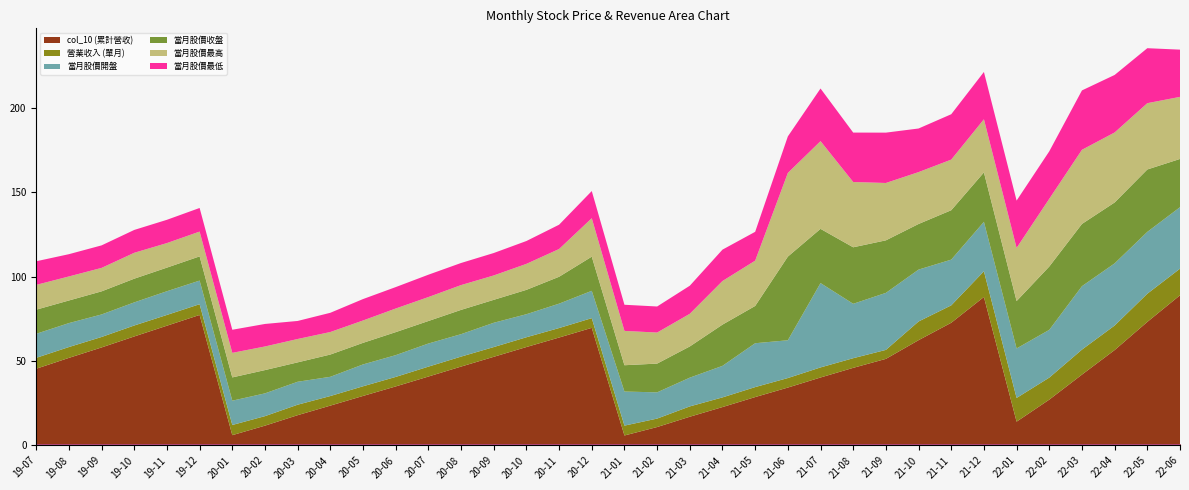

How many interior local valleys does the col_10 (累計營收) series have?

3